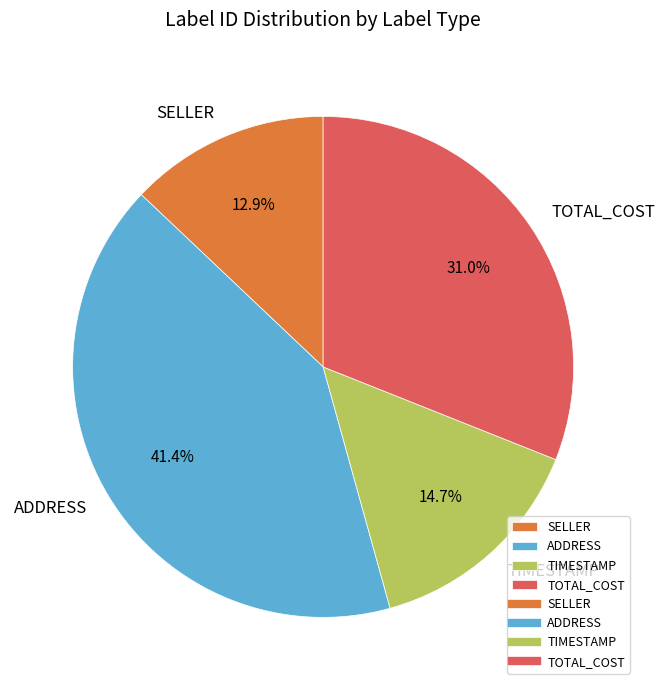

Which slice is the smallest?

SELLER